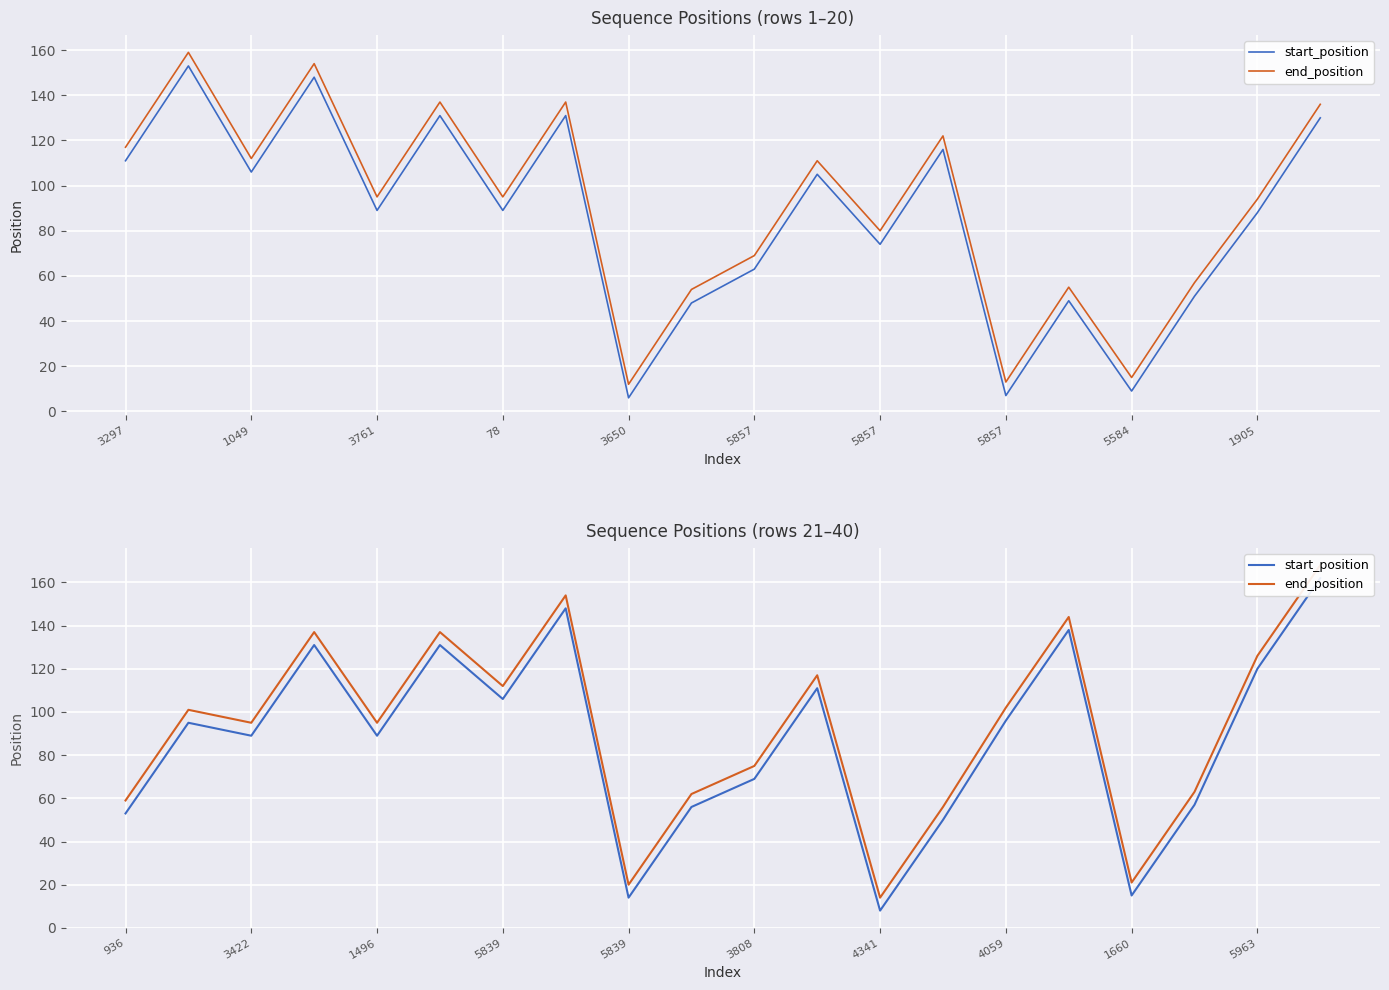

What is the greatest value displayed?

168